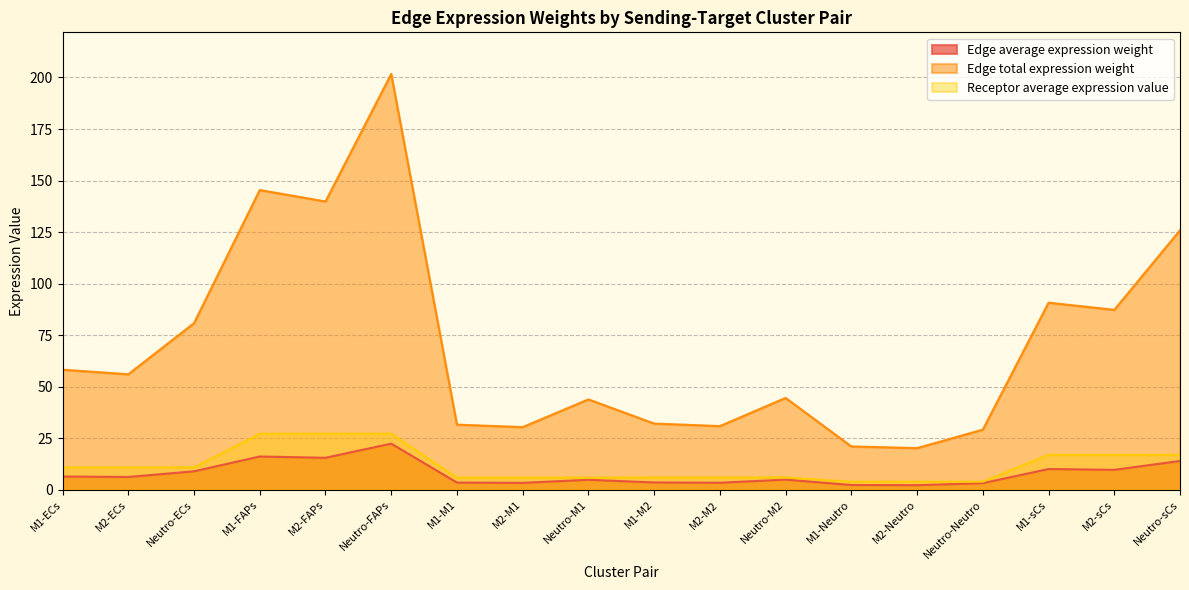

Is it true that Edge total expression weight equals 31.6 at M1-M1?

True